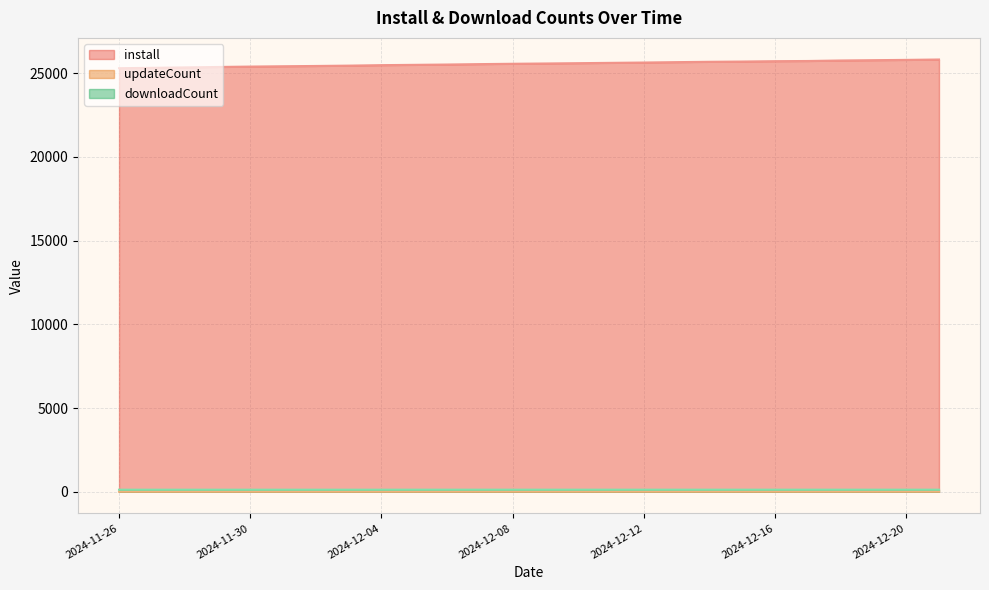

Rank the series by their maximum value, from highest to lowest.

install, downloadCount, updateCount